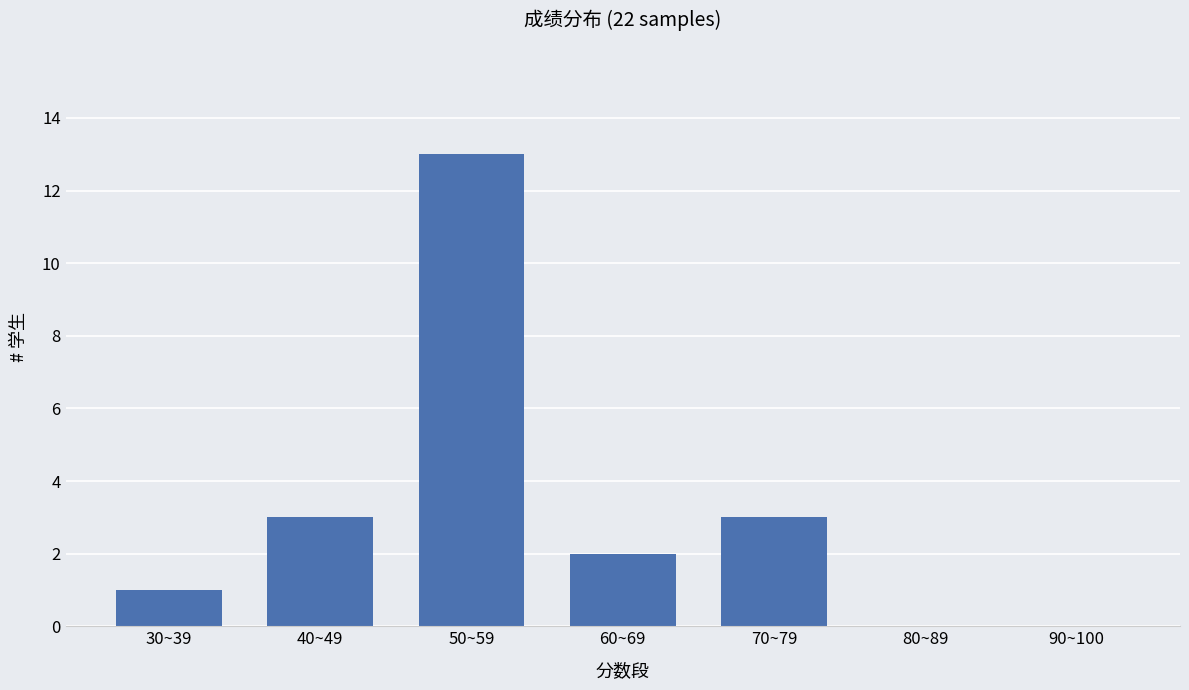

Which has a higher value, 30~39 or 50~59?

50~59